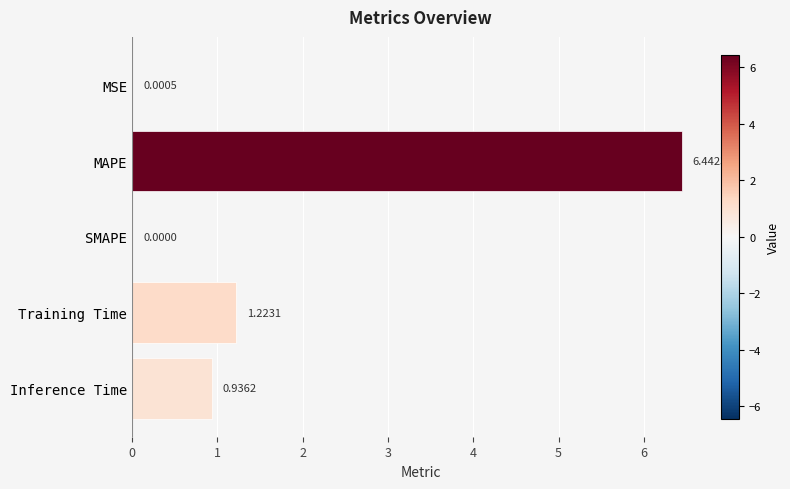

At which label is the value closest to 3?

Training Time